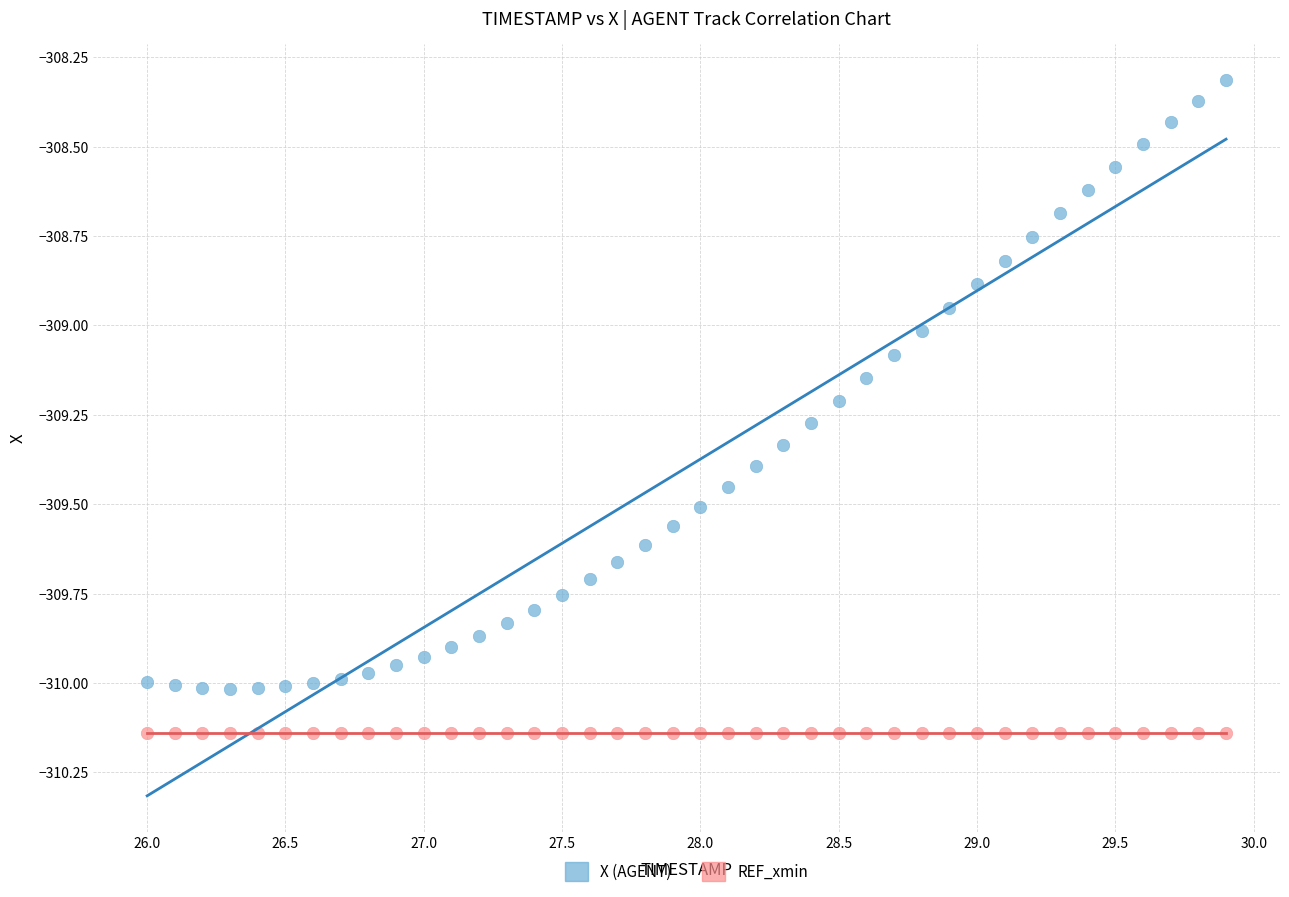

How many points are shown in the scatter plot?

80